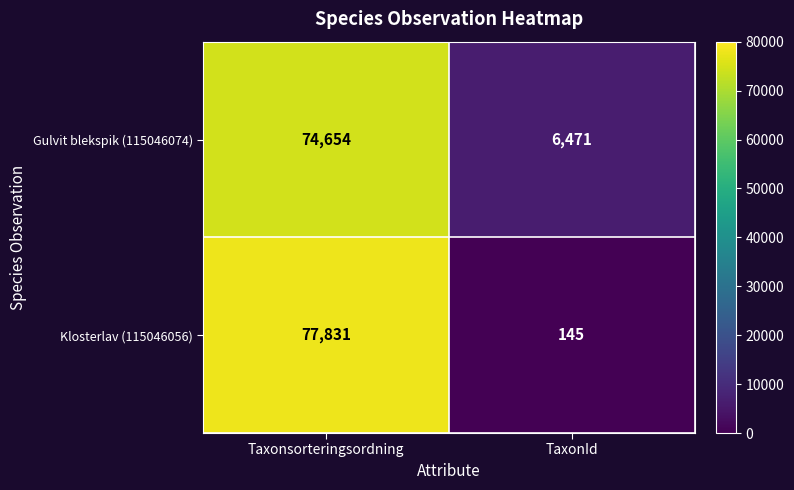

Count the number of categories in the chart.

2